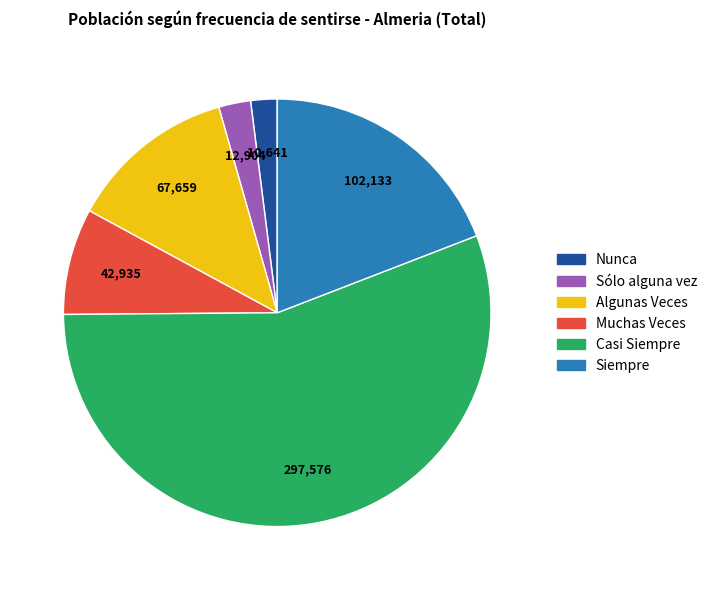

Which category has the biggest portion of the pie?

Casi Siempre